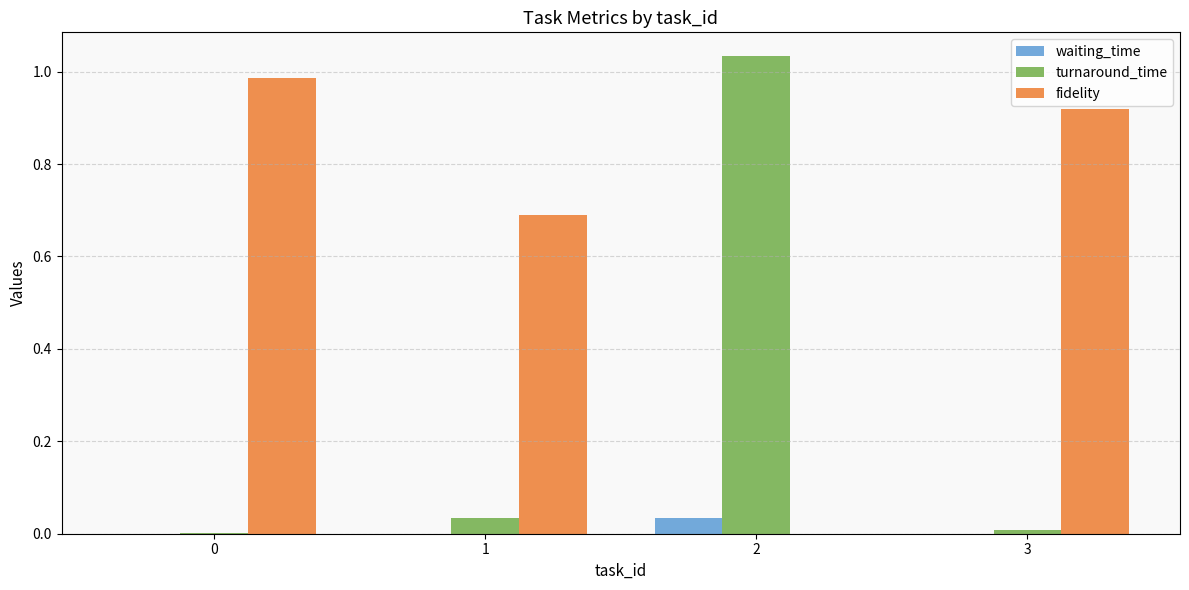

What is the total value across all series at 2?

1.1